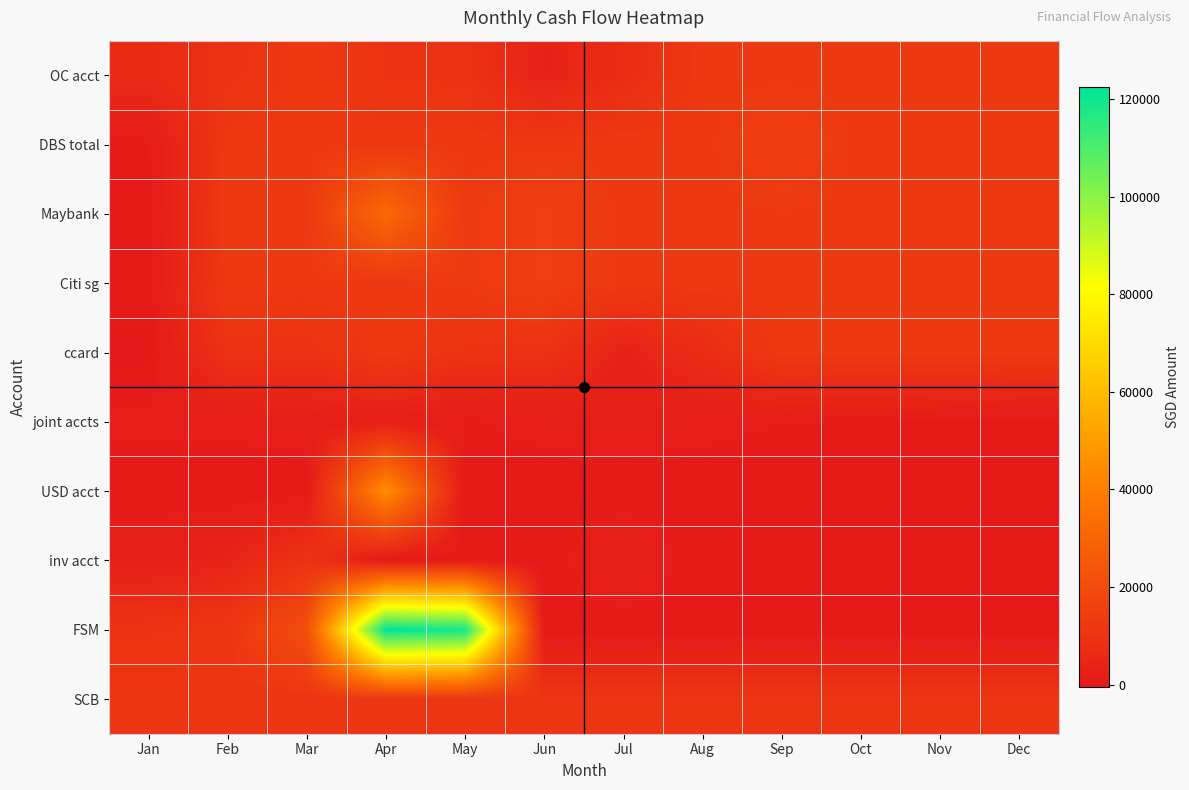

At how many categories does at least one series exceed 75131?

2